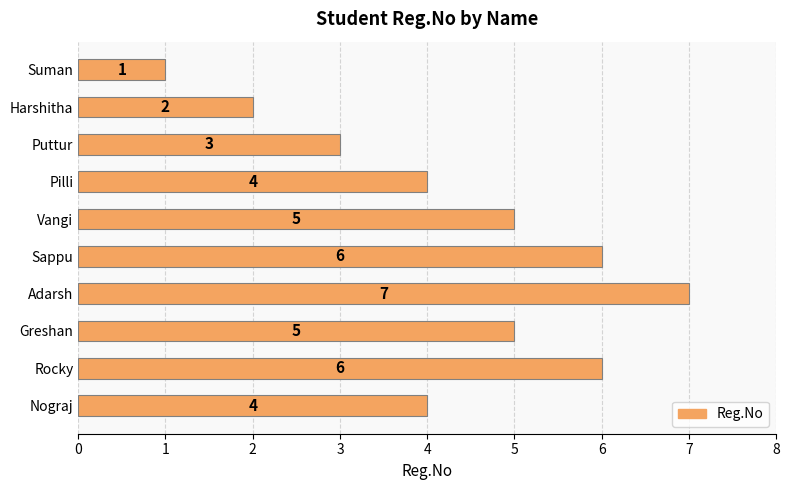

What is the ratio of the value at Adarsh to the value at Rocky?

1.2